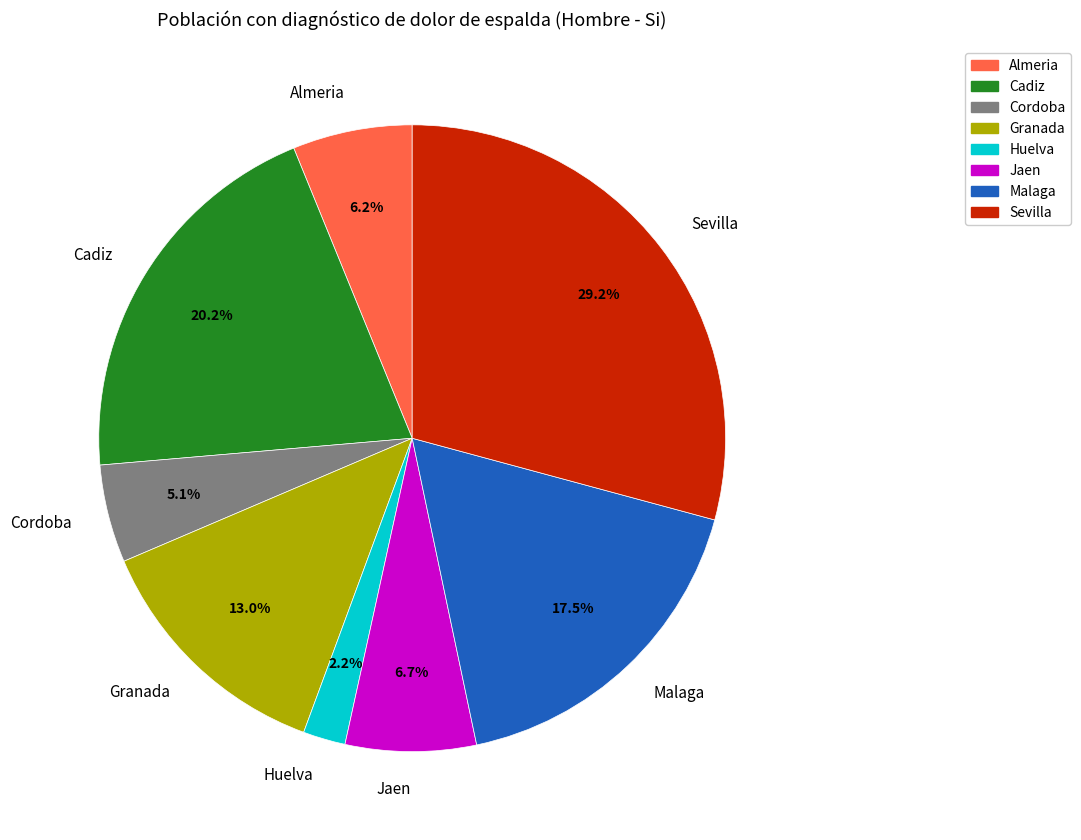

True or false: Cordoba accounts for 5% of the total.

True